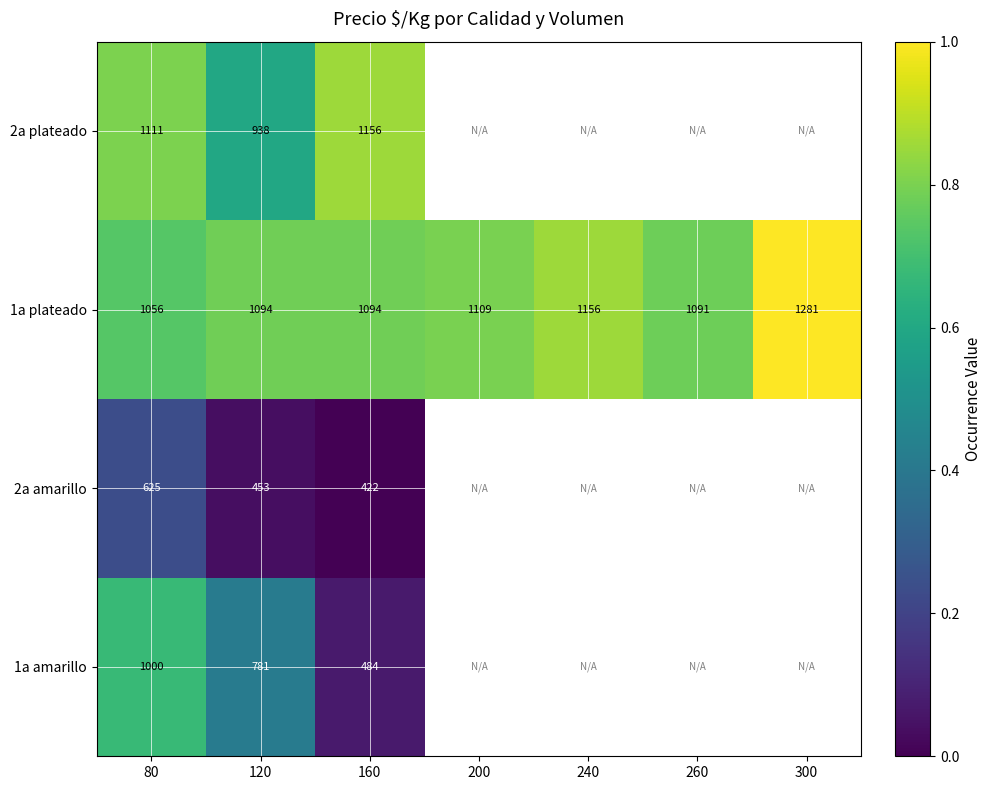

Is the value of 1a amarillo at 80 greater than the value of 2a plateado at 80?

No